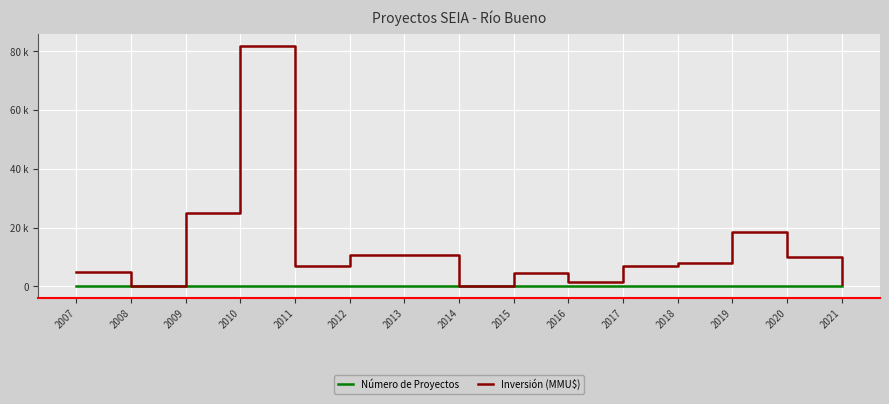

Rank the series at 2020 from lowest to highest value.

Número de Proyectos, Inversión (MMU$)